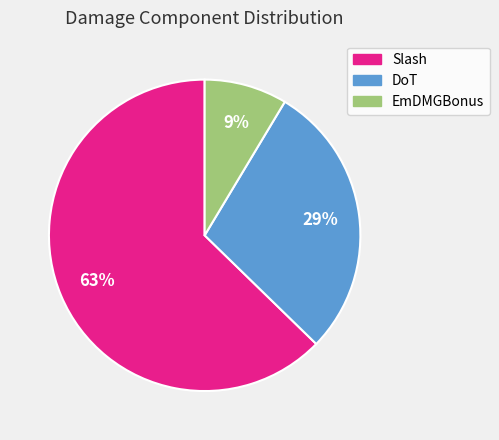

What is the majority slice?

Slash